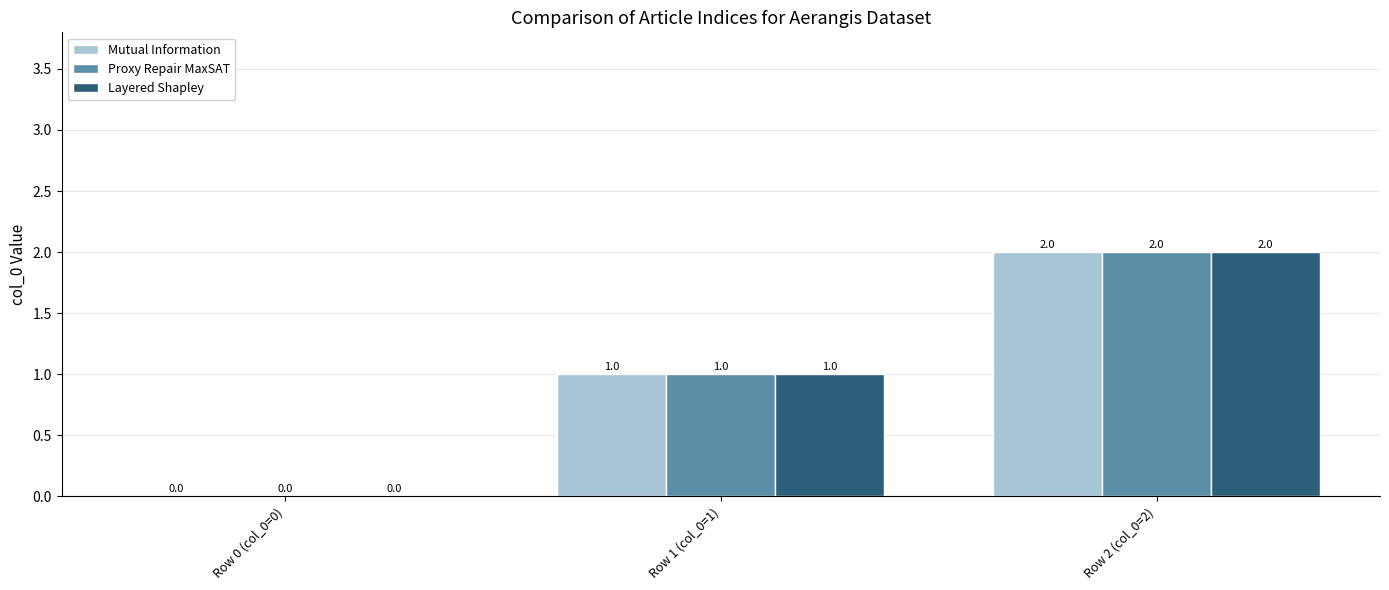

At which label does Layered Shapley reach its peak?

Row 2 (col_0=2)